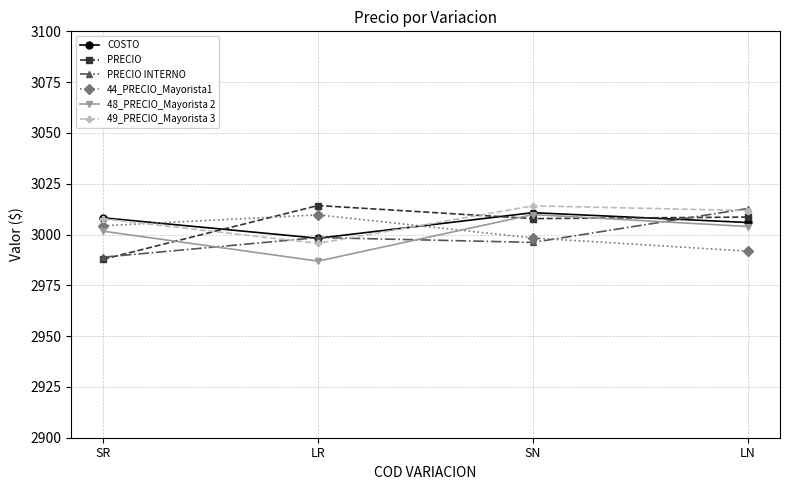

What value does the COSTO series have at SR?

3008.2